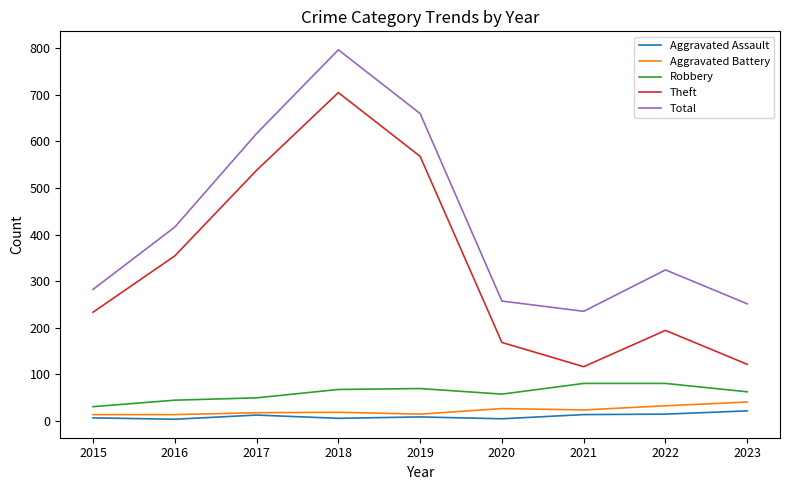

Which series has the largest total across all categories?

Total